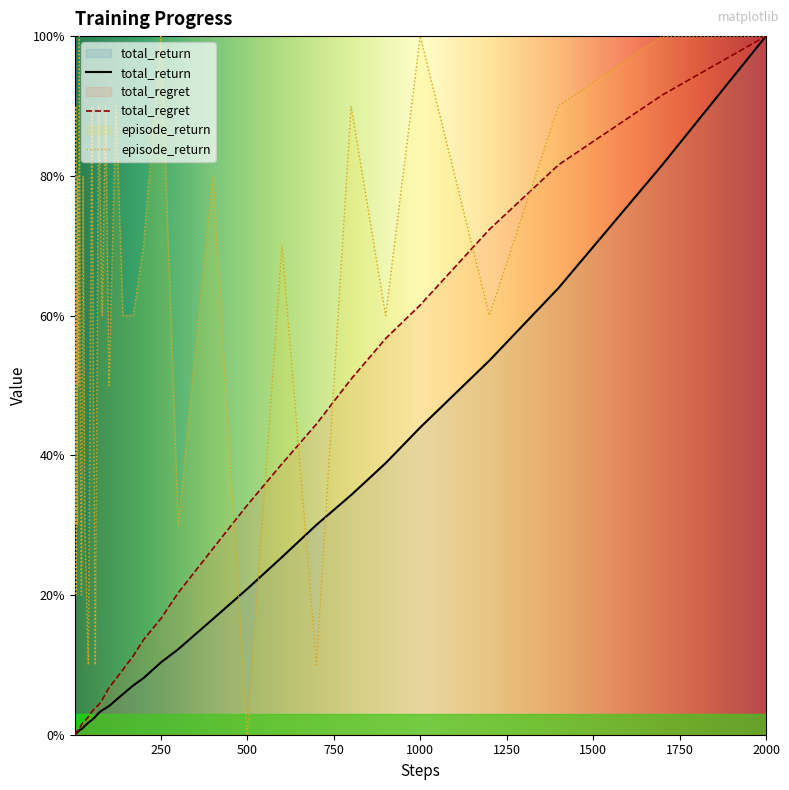

Reading left to right, extract all data points from this chart.

total_return: 1=0.1	2=0.1	3=0.1	4=0.2	5=0.2	6=0.2	7=0.3	8=0.3	9=0.4	10=0.4	12=0.5	14=0.6	17=0.7	20=0.8	25=1.0	30=1.3	40=1.7	50=2.1	60=2.6	70=3.1	80=3.5	90=3.8	100=4.1	120=5.0	140=5.8	170=7.1	200=8.1	250=10.3	300=12.2	400=16.5	500=20.9	600=25.4	700=30.0	800=34.3	900=38.9	1000=44.0	1200=53.6	1400=63.9	1700=81.6	2000=100.0
total_regret: 1=0.0	2=0.1	3=0.2	4=0.2	5=0.3	6=0.4	7=0.5	8=0.6	9=0.6	10=0.6	12=0.8	14=0.8	17=1.1	20=1.4	25=1.7	30=2.0	40=2.5	50=3.3	60=3.9	70=4.3	80=5.0	90=5.9	100=6.7	120=8.0	140=9.3	170=11.3	200=13.6	250=16.6	300=20.3	400=26.6	500=32.9	600=38.8	700=44.5	800=50.9	900=56.7	1000=61.5	1200=72.3	1400=81.6	1700=91.6	2000=100.0
episode_return: 1=80.0	2=30.0	3=50.0	4=90.0	5=20.0	6=40.0	7=70.0	8=30.0	9=80.0	10=70.0	12=50.0	14=100.0	17=40.0	20=20.0	25=80.0	30=30.0	40=10.0	50=90.0	60=10.0	70=90.0	80=60.0	90=90.0	100=50.0	120=90.0	140=60.0	170=60.0	200=70.0	250=100.0	300=30.0	400=80.0	500=0.0	600=70.0	700=10.0	800=90.0	900=60.0	1000=100.0	1200=60.0	1400=90.0	1700=100.0	2000=100.0